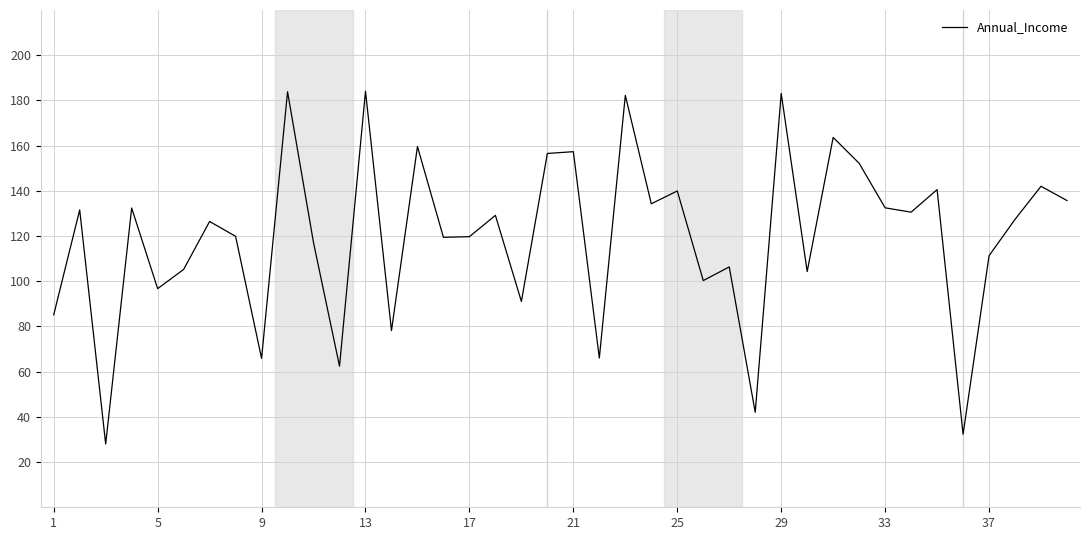

What is the greatest value displayed?

184.1